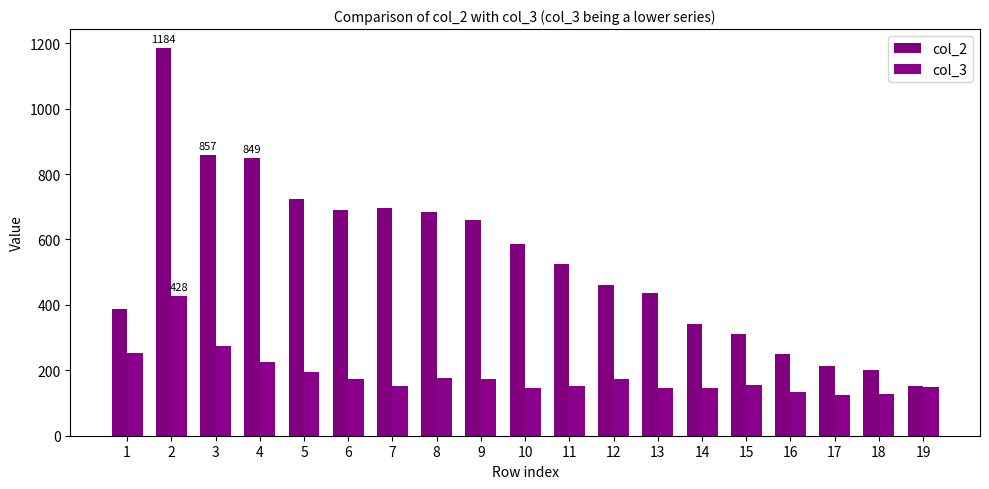

What is the difference between the maximum and minimum values in the col_3 series?

302